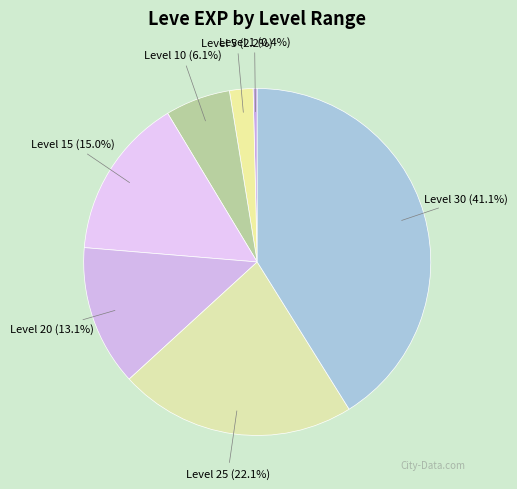

Count the number of slices in the pie.

7